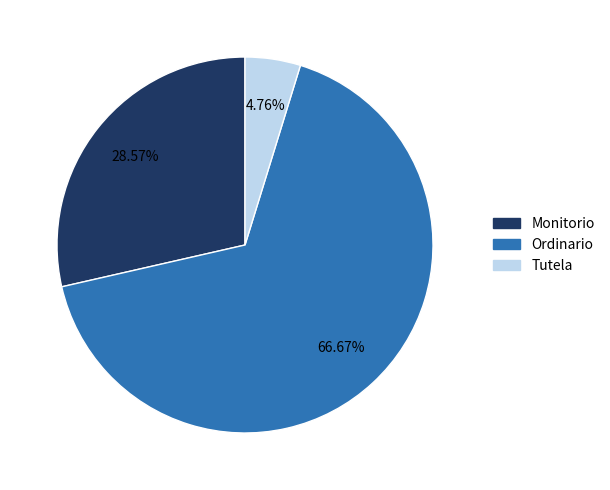

What is the total percentage of Monitorio and Tutela?

33.3%